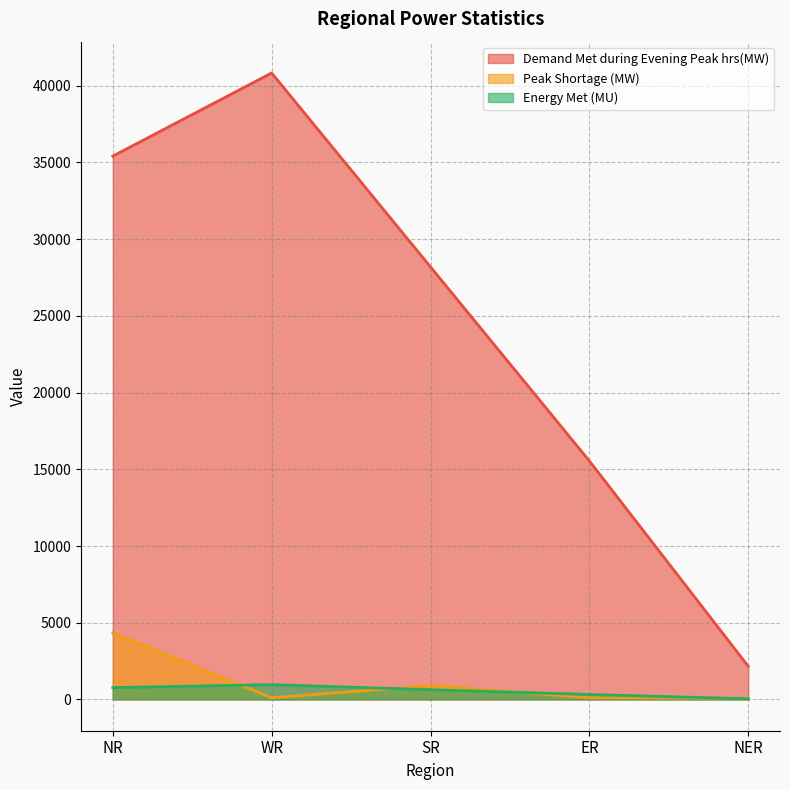

Which has a higher value, NER or WR?

WR